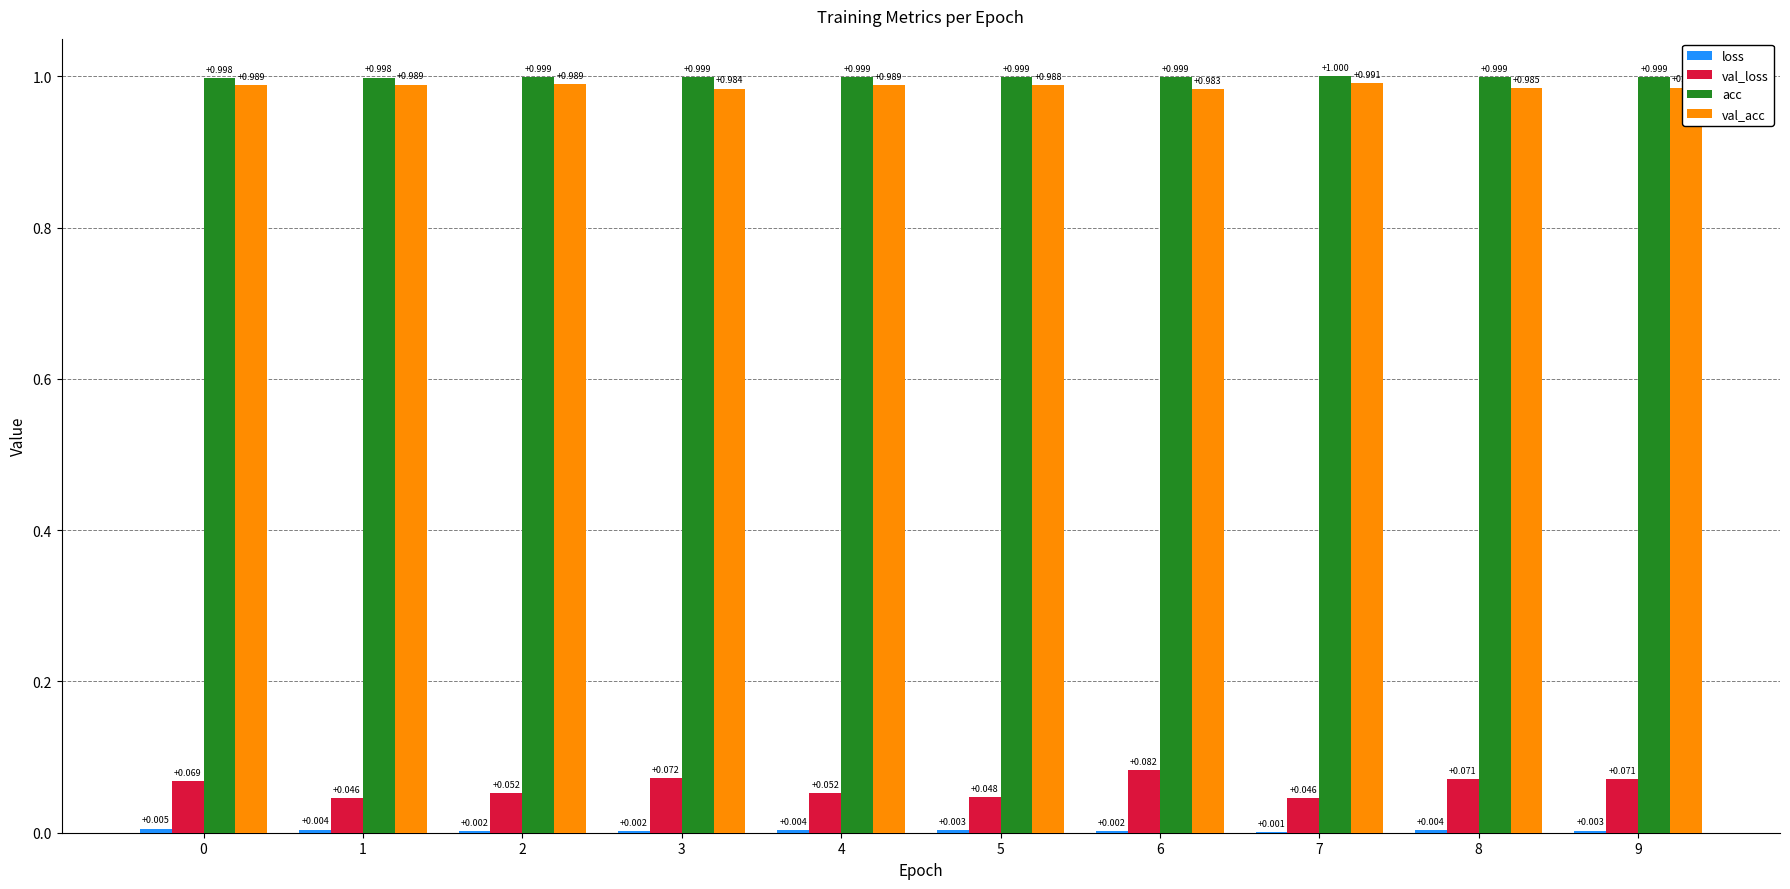

Which series has the largest total across all categories?

acc